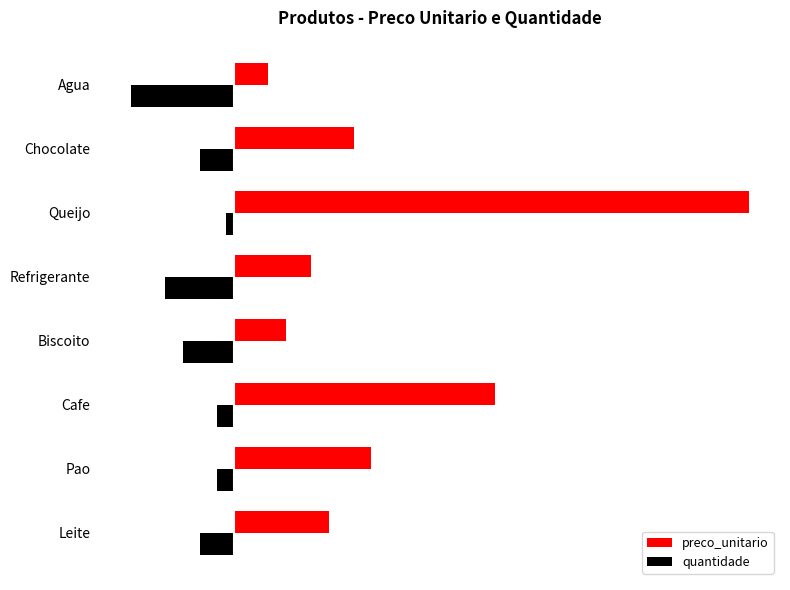

Which series has the largest total across all categories?

preco_unitario